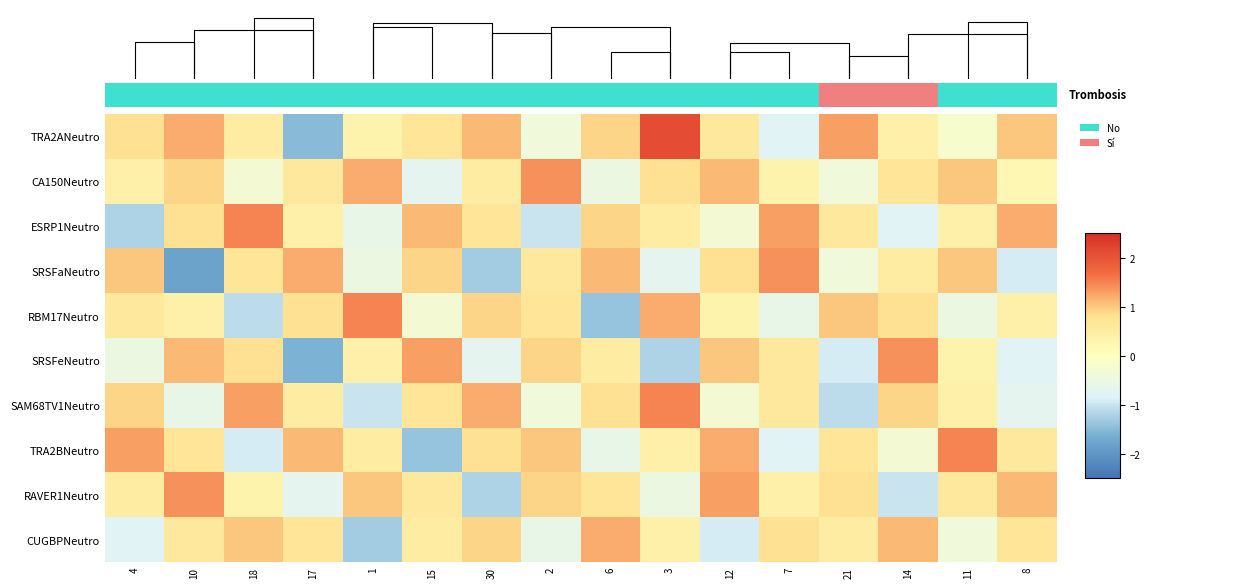

What is the greatest value displayed?

2.1